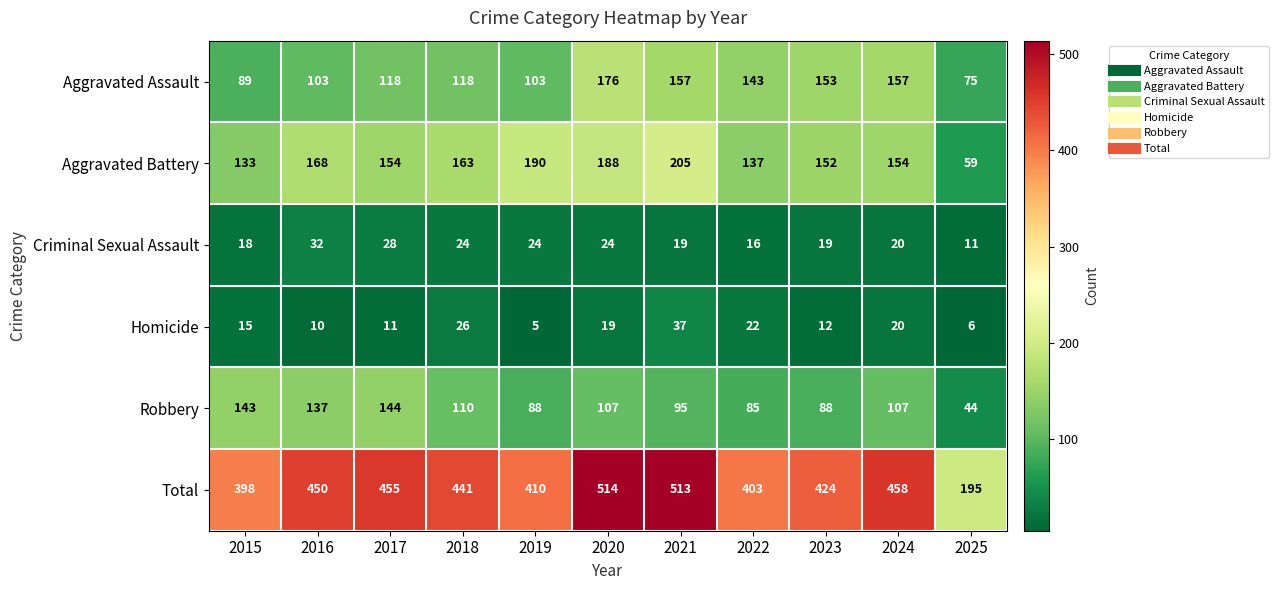

At 2018, list the series in order from largest to smallest.

Total, Aggravated Battery, Aggravated Assault, Robbery, Homicide, Criminal Sexual Assault